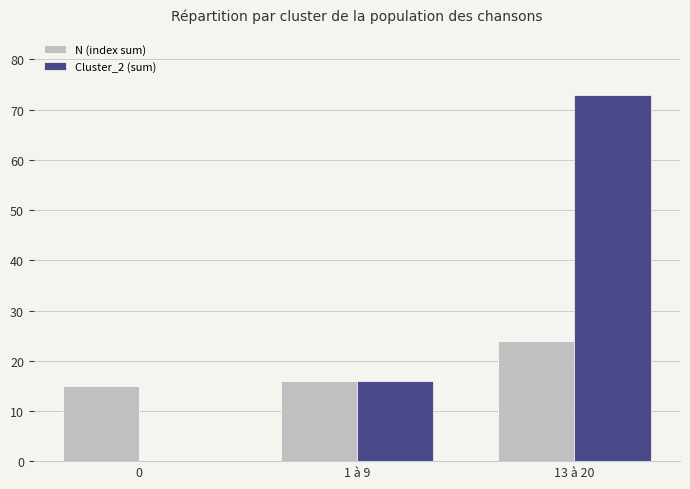

Reading left to right, what are all the values shown in this chart?

N (index sum): 15	16	24
Cluster_2 (sum): 0	16	73